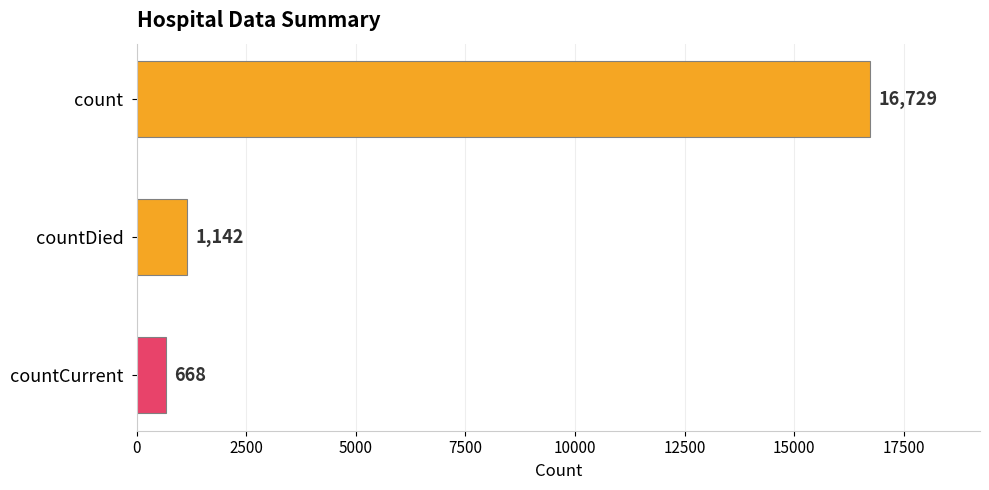

True or false: the data shows 16729 at count.

True